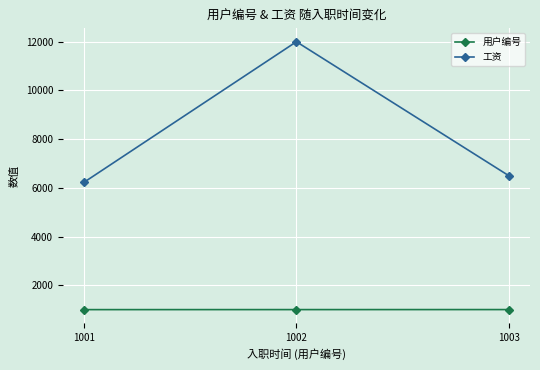

Which series has the largest range (max minus min)?

工资